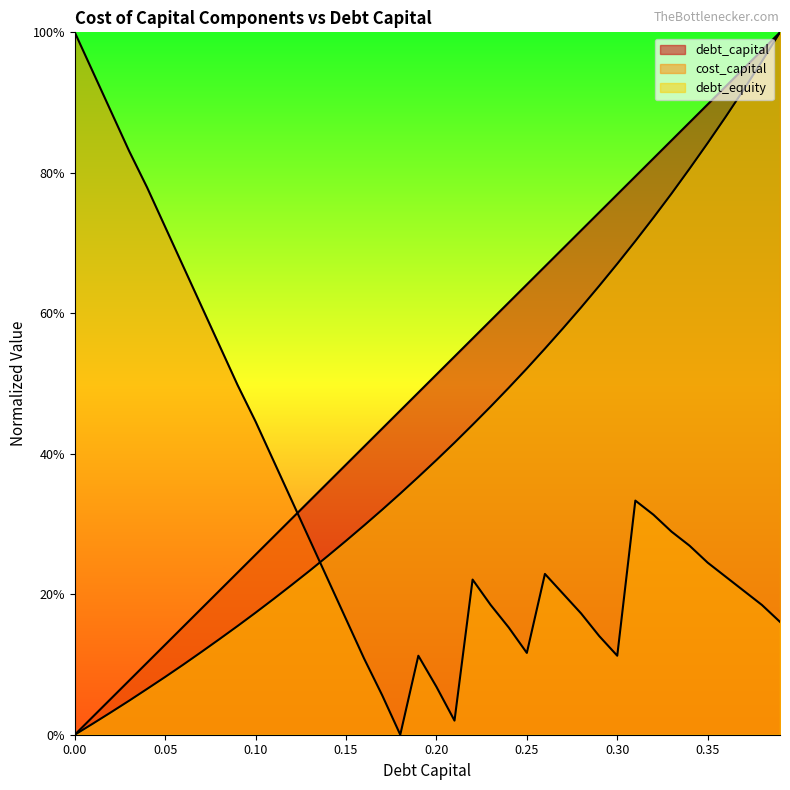

What is the difference between the highest and lowest values at 0.03?

0.8